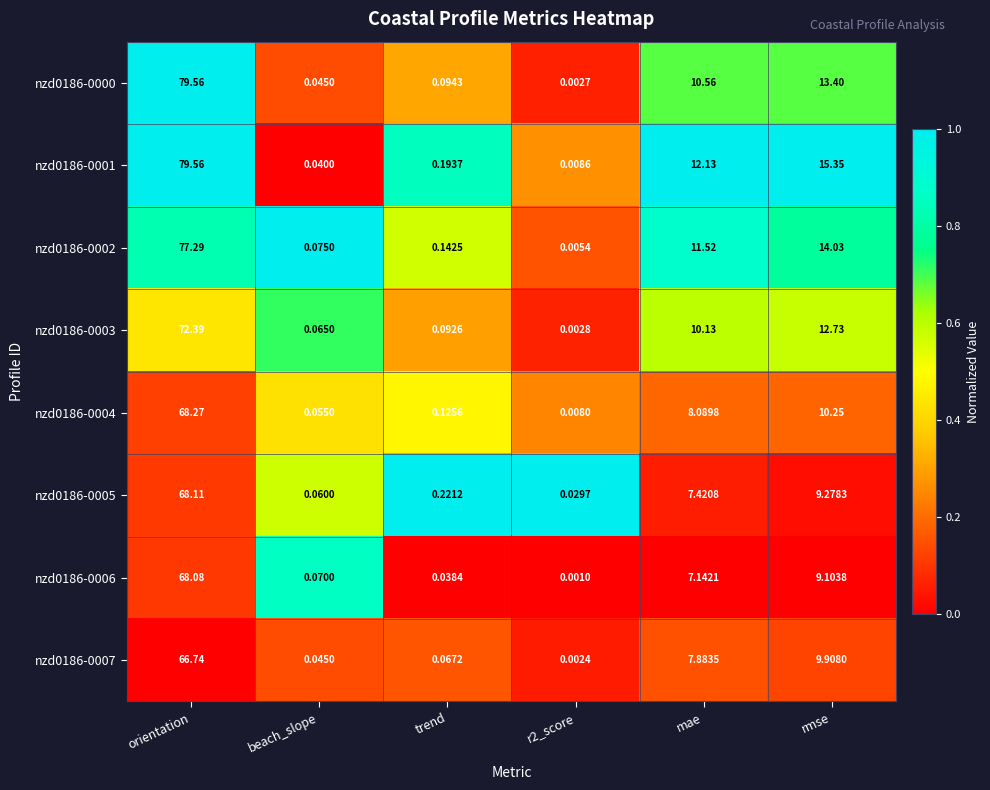

Is the value of nzd0186-0002 at r2_score greater than the value of nzd0186-0003 at r2_score?

Yes